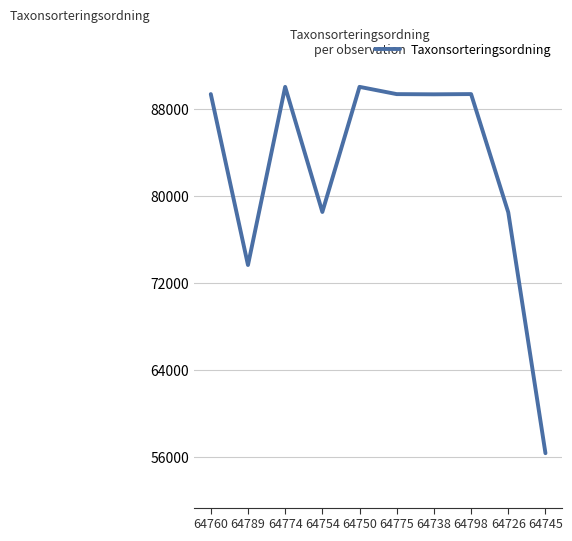

What is the change in value from 64754 to 64745?

-22175